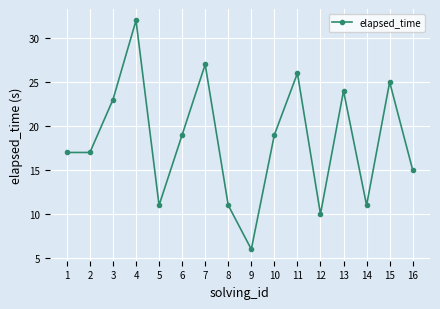

Reading right to left, extract all data points from this chart.

15	25	11	24	10	26	19	6	11	27	19	11	32	23	17	17